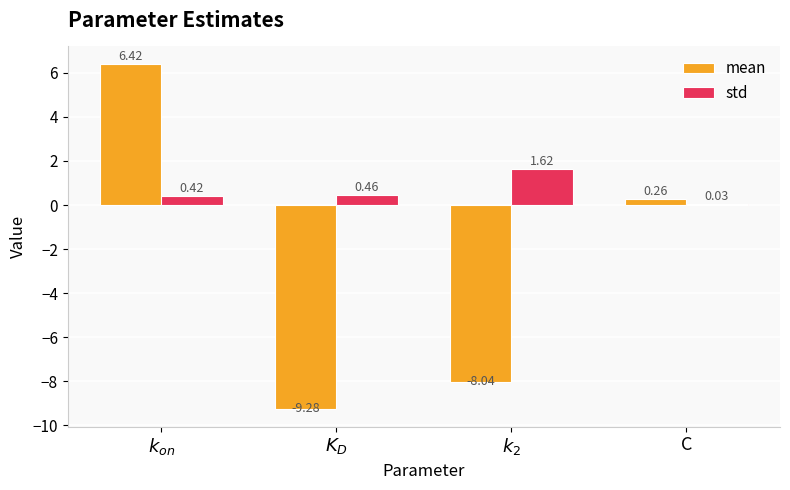

At which label is std closest to 0?

C